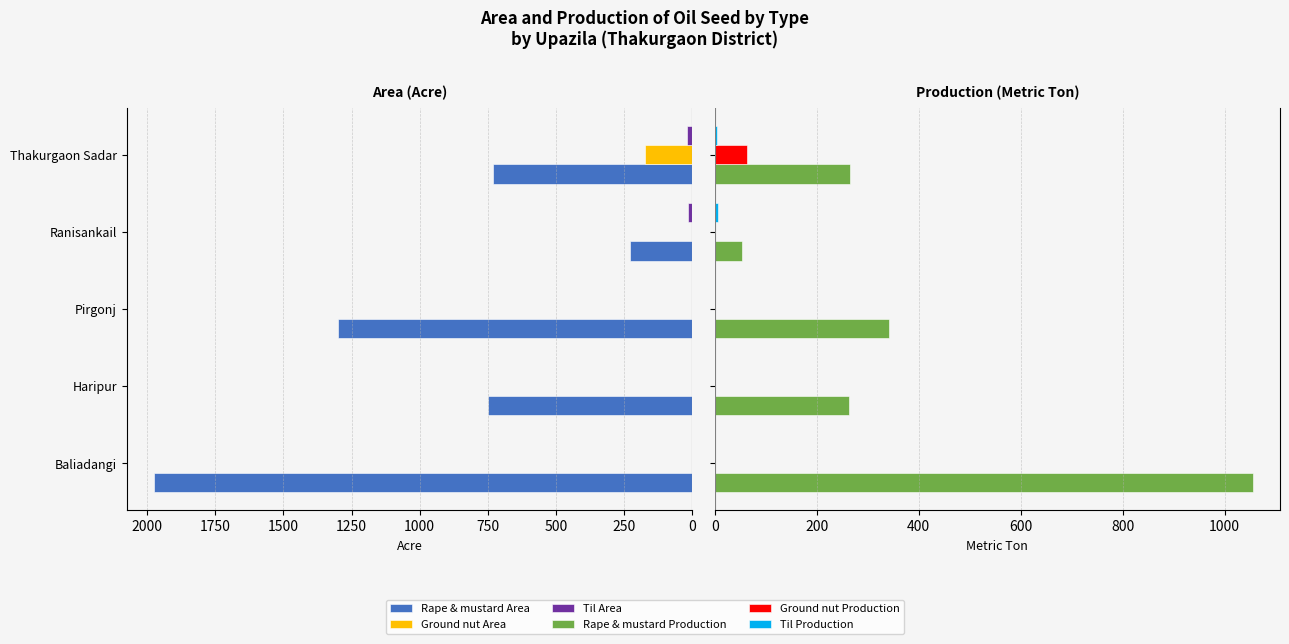

What is the sum of all Ground nut Area values?

173.0